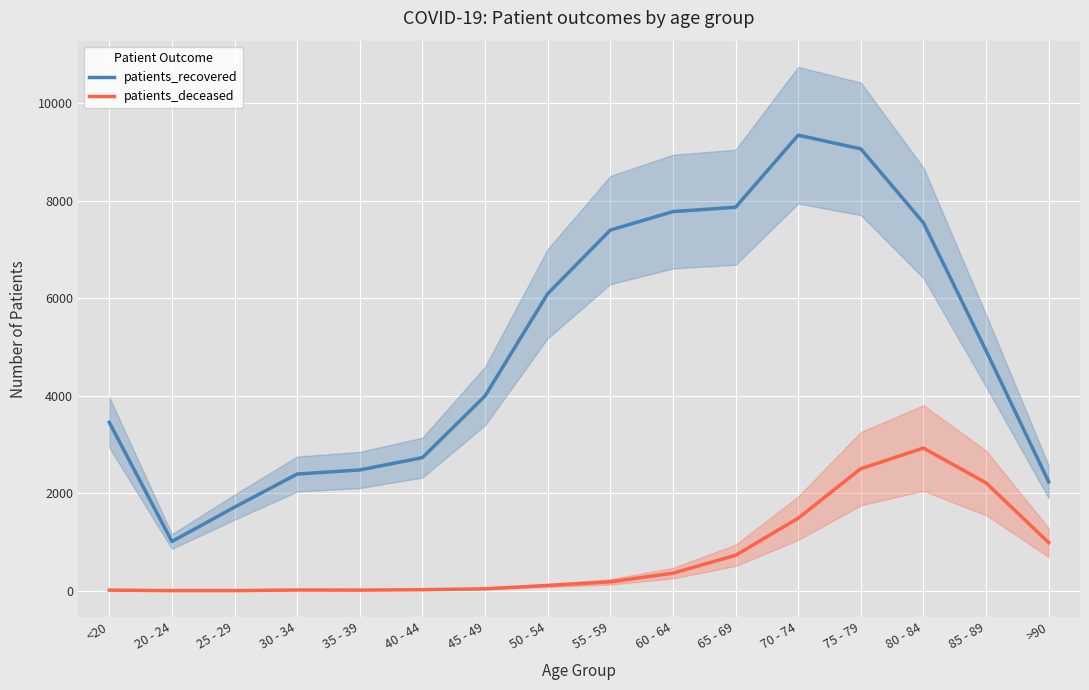

What is the smallest value displayed?

3